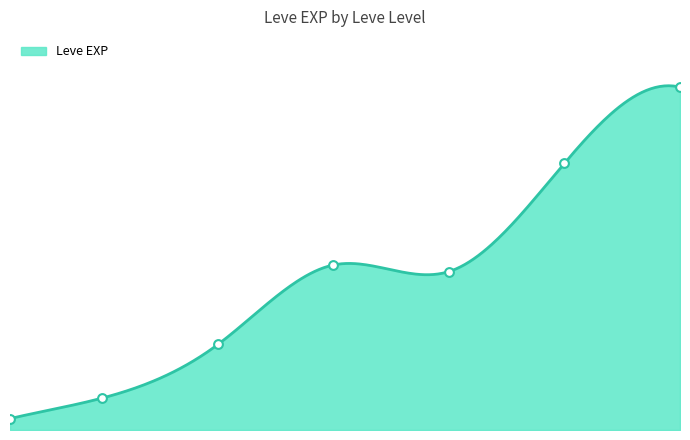

Between 30 and 10, which is larger?

30